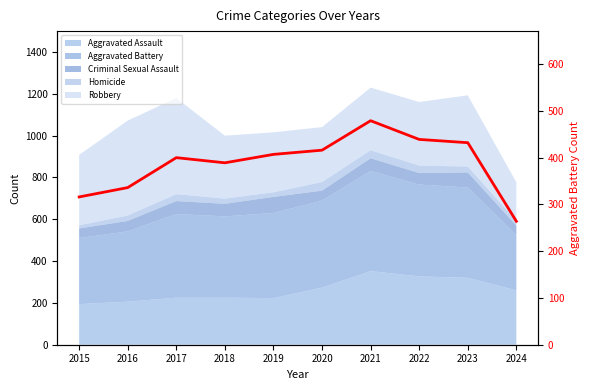

Reading left to right, list all the values displayed in this chart.

316	336	400	389	407	416	479	439	432	264